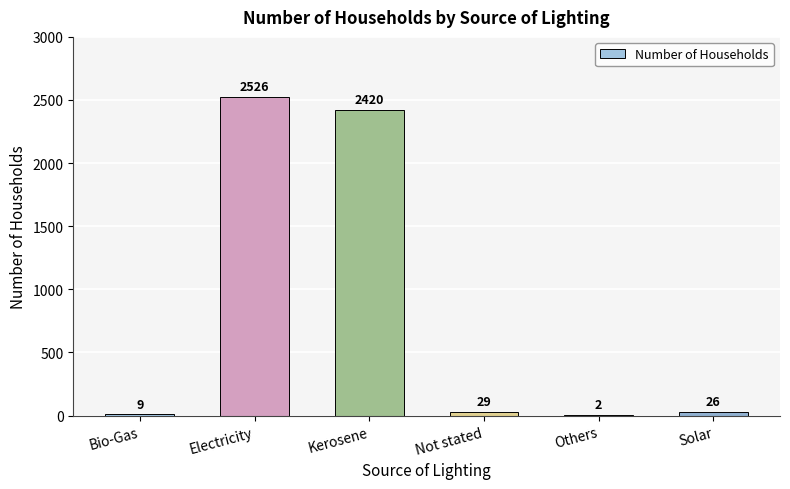

Where is the data nearest to the value 1264?

Kerosene